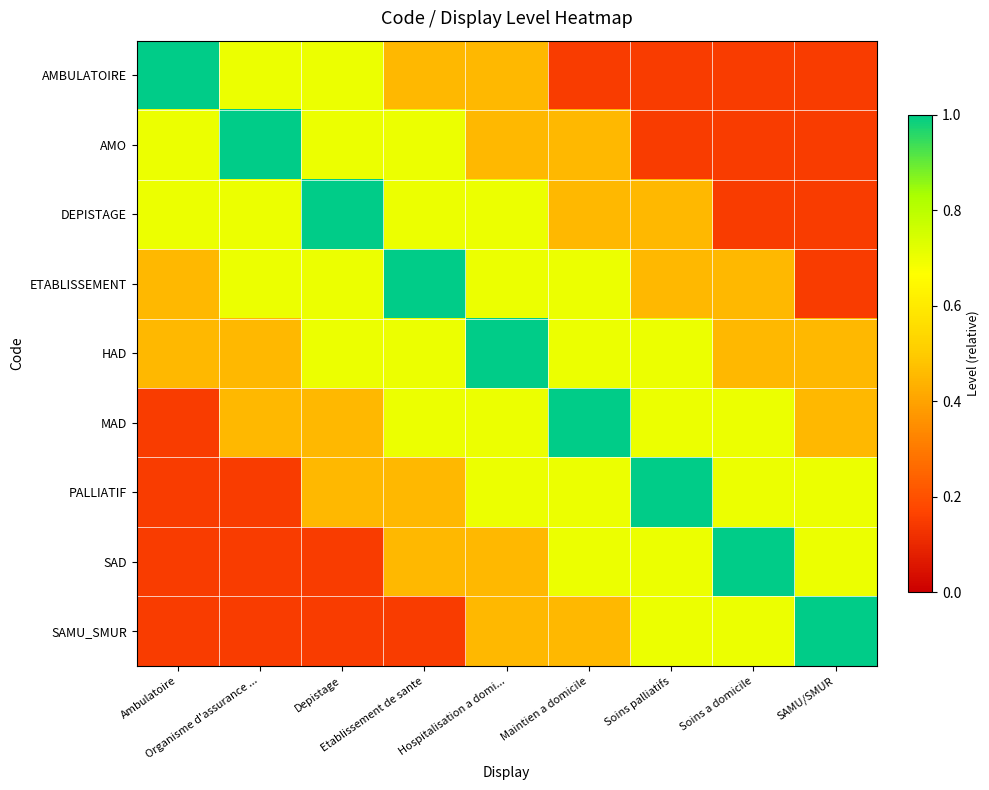

Reading right to left, list all the values displayed in this chart.

AMBULATOIRE: SAMU/SMUR=0.1	Soins a domicile=0.1	Soins palliatifs=0.1	Maintien a domicile=0.1	Hospitalisation a domi...=0.5	Etablissement de sante=0.5	Depistage=0.7	Organisme d'assurance ...=0.7	Ambulatoire=1.0
AMO: SAMU/SMUR=0.1	Soins a domicile=0.1	Soins palliatifs=0.1	Maintien a domicile=0.5	Hospitalisation a domi...=0.5	Etablissement de sante=0.7	Depistage=0.7	Organisme d'assurance ...=1.0	Ambulatoire=0.7
DEPISTAGE: SAMU/SMUR=0.1	Soins a domicile=0.1	Soins palliatifs=0.5	Maintien a domicile=0.5	Hospitalisation a domi...=0.7	Etablissement de sante=0.7	Depistage=1.0	Organisme d'assurance ...=0.7	Ambulatoire=0.7
ETABLISSEMENT: SAMU/SMUR=0.1	Soins a domicile=0.5	Soins palliatifs=0.5	Maintien a domicile=0.7	Hospitalisation a domi...=0.7	Etablissement de sante=1.0	Depistage=0.7	Organisme d'assurance ...=0.7	Ambulatoire=0.5
HAD: SAMU/SMUR=0.5	Soins a domicile=0.5	Soins palliatifs=0.7	Maintien a domicile=0.7	Hospitalisation a domi...=1.0	Etablissement de sante=0.7	Depistage=0.7	Organisme d'assurance ...=0.5	Ambulatoire=0.5
MAD: SAMU/SMUR=0.5	Soins a domicile=0.7	Soins palliatifs=0.7	Maintien a domicile=1.0	Hospitalisation a domi...=0.7	Etablissement de sante=0.7	Depistage=0.5	Organisme d'assurance ...=0.5	Ambulatoire=0.1
PALLIATIF: SAMU/SMUR=0.7	Soins a domicile=0.7	Soins palliatifs=1.0	Maintien a domicile=0.7	Hospitalisation a domi...=0.7	Etablissement de sante=0.5	Depistage=0.5	Organisme d'assurance ...=0.1	Ambulatoire=0.1
SAD: SAMU/SMUR=0.7	Soins a domicile=1.0	Soins palliatifs=0.7	Maintien a domicile=0.7	Hospitalisation a domi...=0.5	Etablissement de sante=0.5	Depistage=0.1	Organisme d'assurance ...=0.1	Ambulatoire=0.1
SAMU_SMUR: SAMU/SMUR=1.0	Soins a domicile=0.7	Soins palliatifs=0.7	Maintien a domicile=0.5	Hospitalisation a domi...=0.5	Etablissement de sante=0.1	Depistage=0.1	Organisme d'assurance ...=0.1	Ambulatoire=0.1